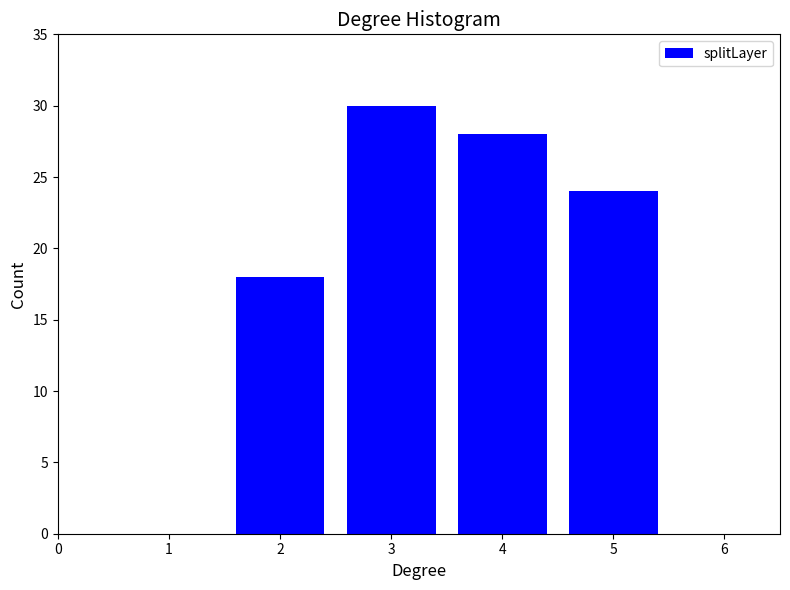

Reading left to right, list every bar in this chart as the range it spans on the x-axis followed by its height. The values are not printed on the chart, so give them approximately, as read against the axis.

1.5 to 2.5: 18
2.5 to 3.5: 30
3.5 to 4.5: 28
4.5 to 5.5: 24